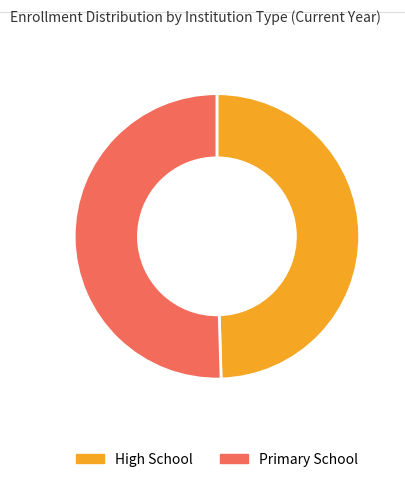

Is there any slice that represents more than half of the pie?

Yes